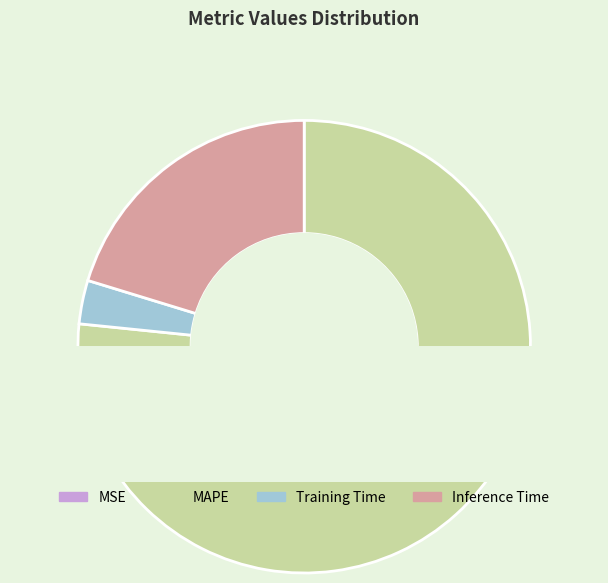

Combined, do MAPE and Training Time account for over 50%?

Yes